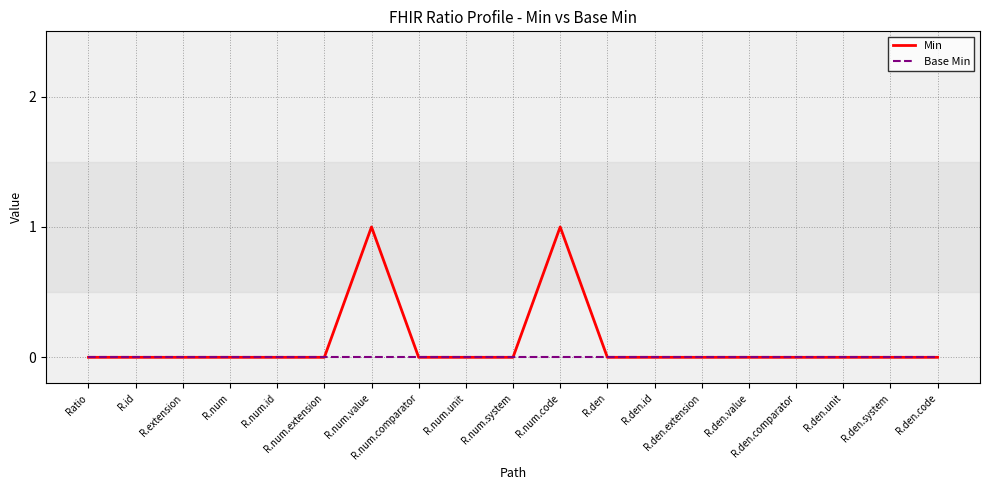

True or false: Base Min and Min intersect in this chart.

False